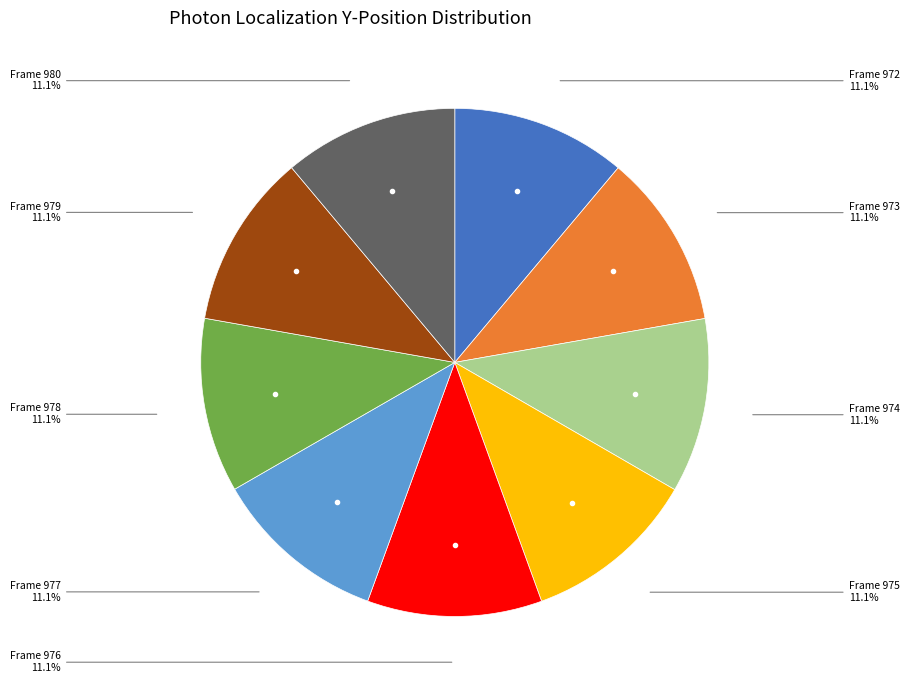

To the nearest percent, what is the average slice percentage?

11%